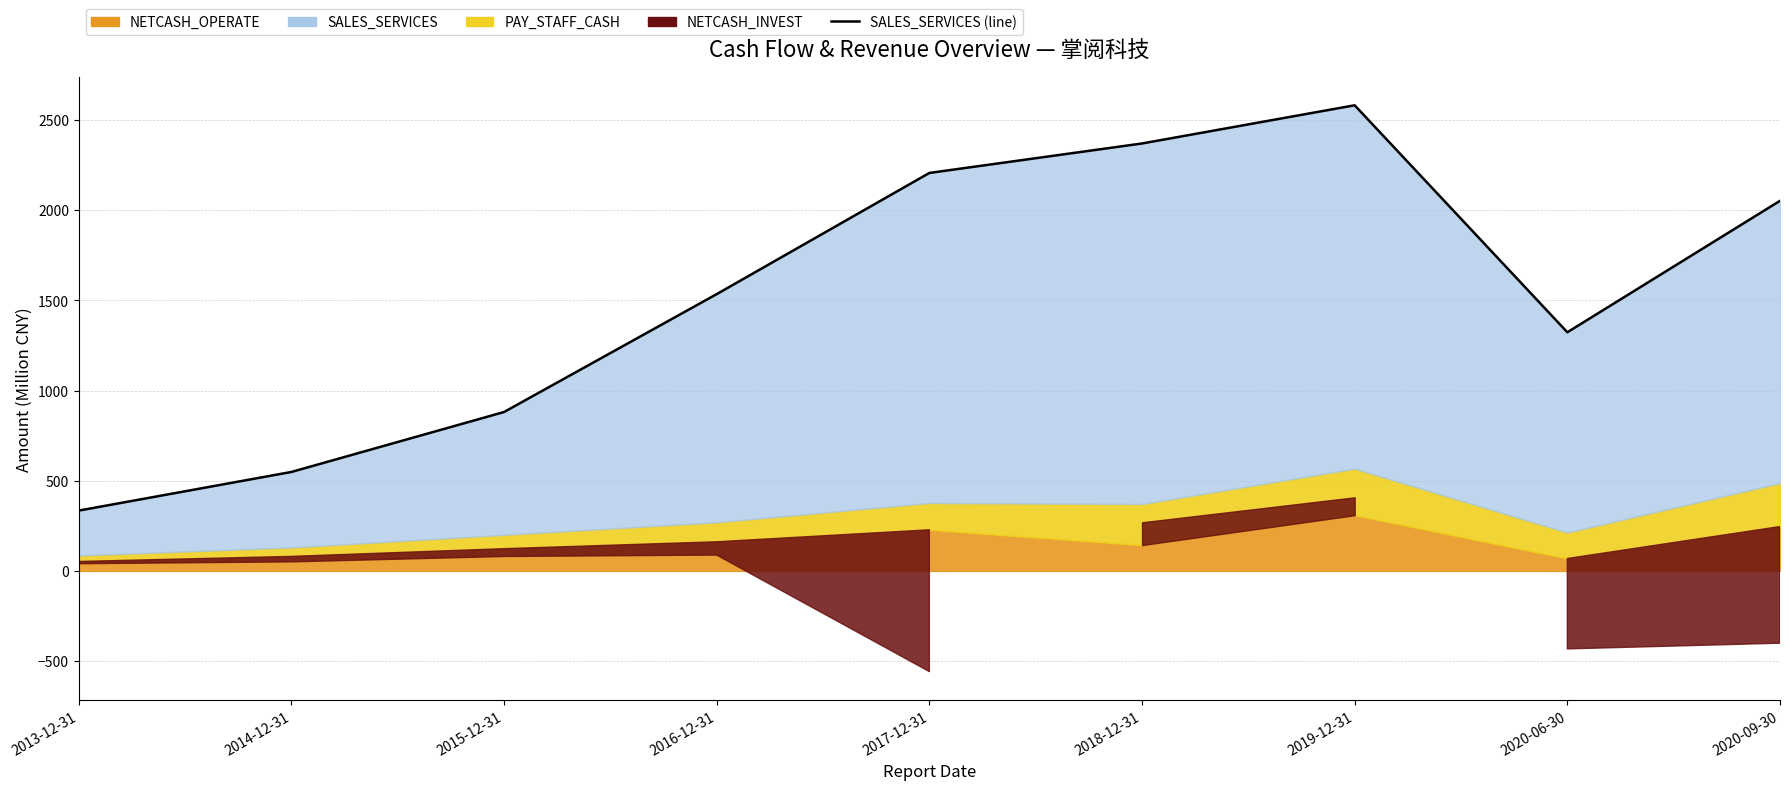

Reading left to right, list all the values displayed in this chart.

334.4	548.6	880.8	1534.2	2205.9	2369.3	2580.9	1322.9	2051.5